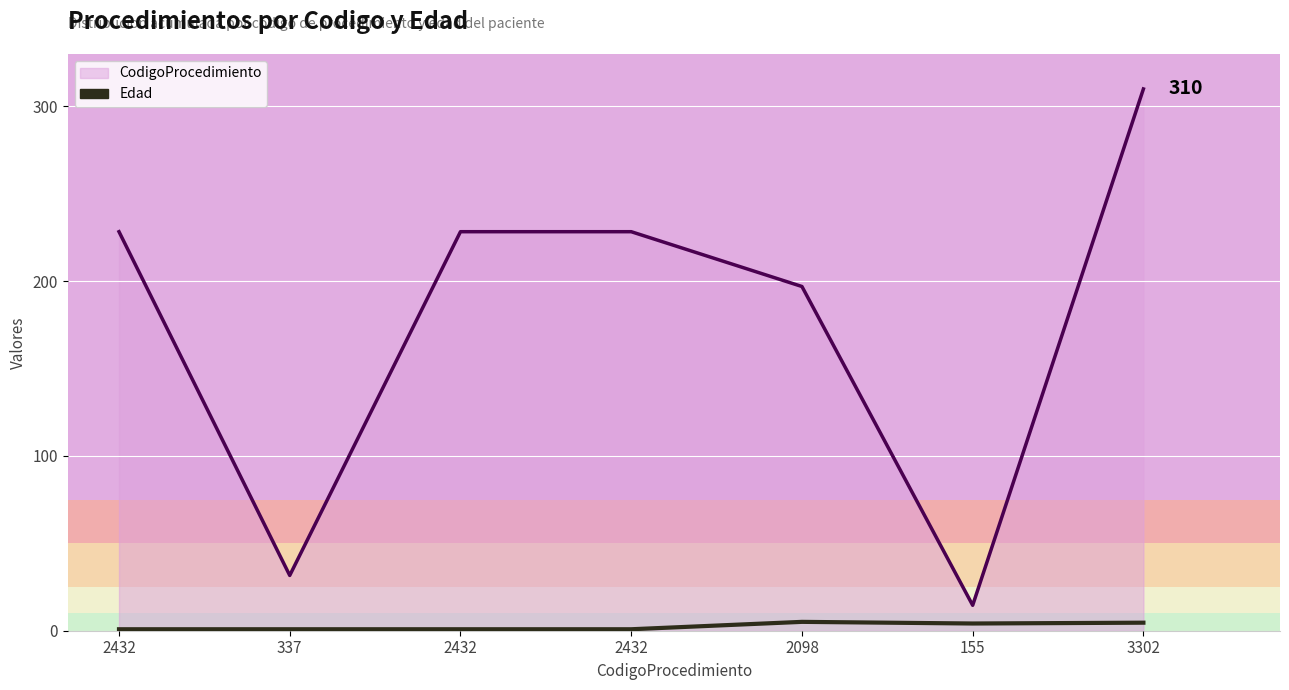

What is the sum of all Edad values?

17.2